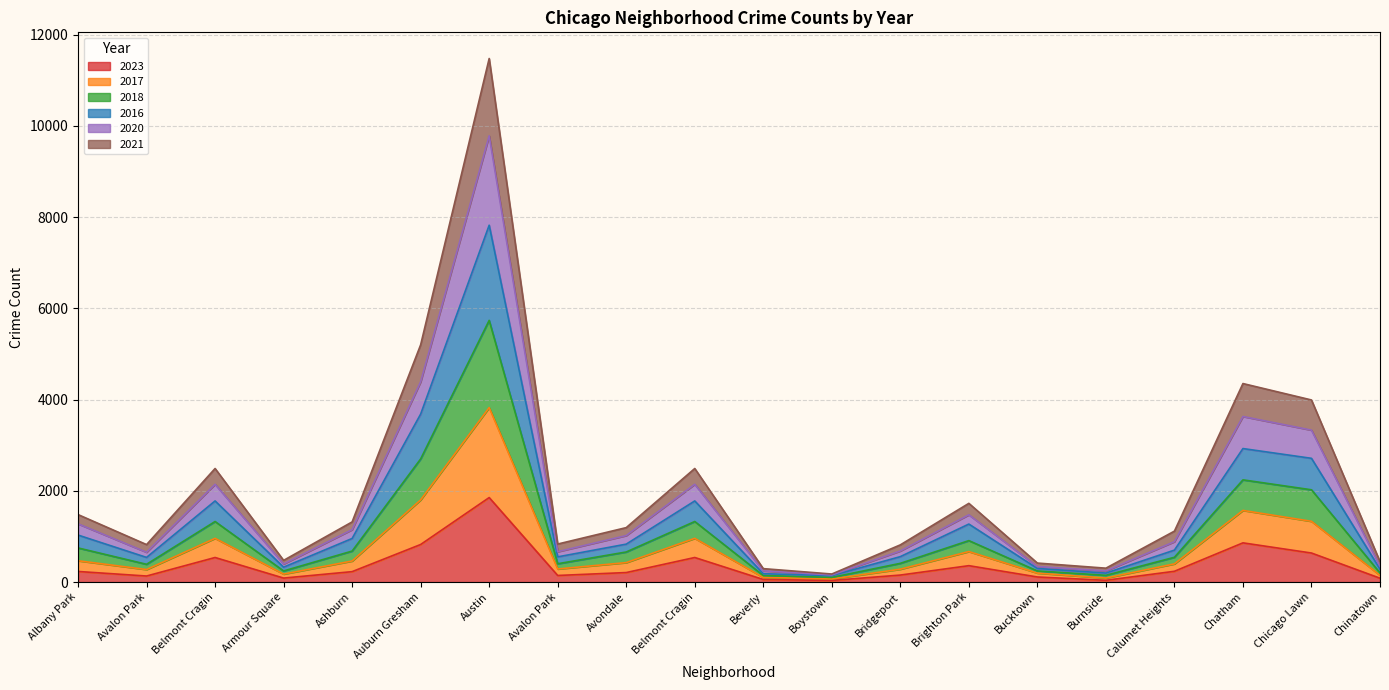

True or false: 2023 and 2021 cross at least once.

False